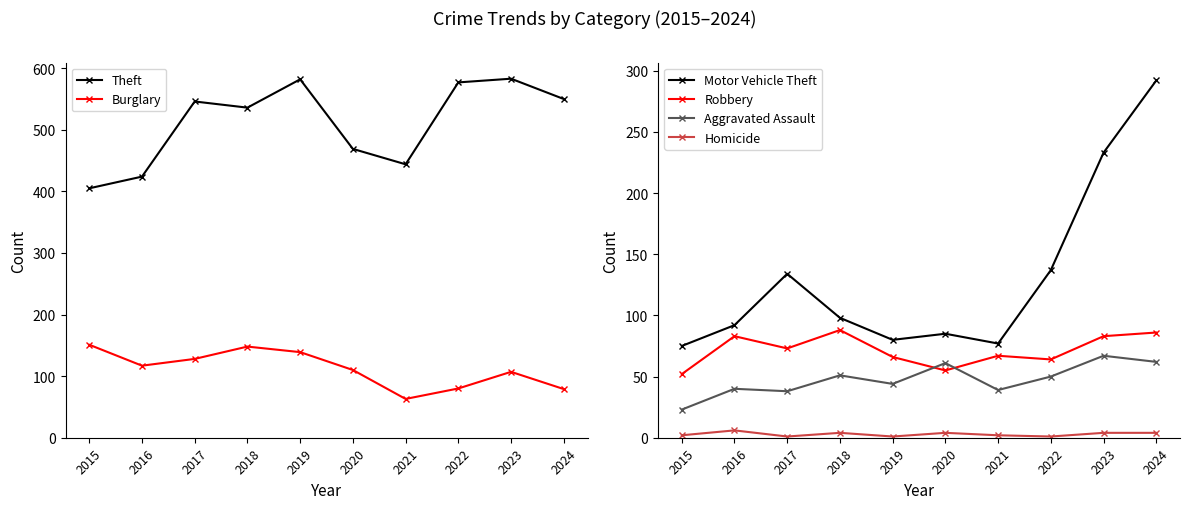

How many interior local valleys does the Aggravated Assault series have?

3